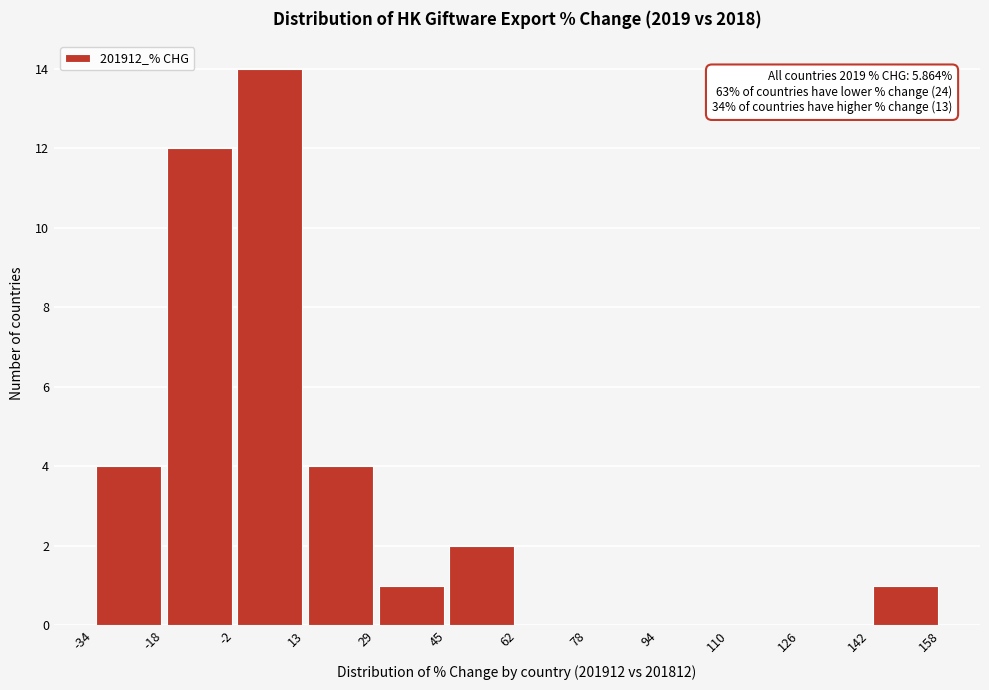

Which range on the x-axis has the tallest bar?

-2 to 13